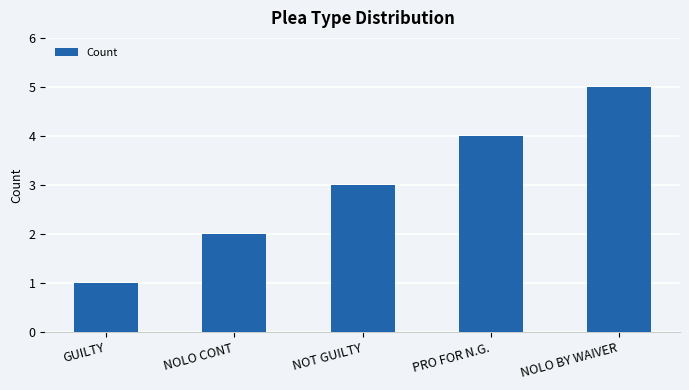

True or false: the data shows 4 at PRO FOR N.G..

True